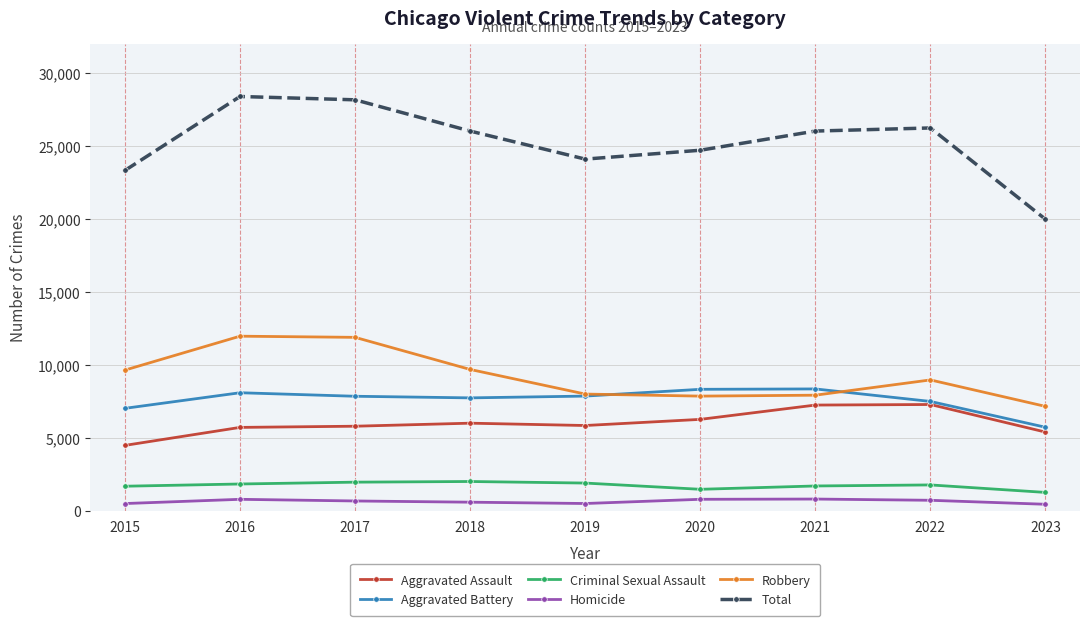

What is the maximum value shown in the chart?

28379